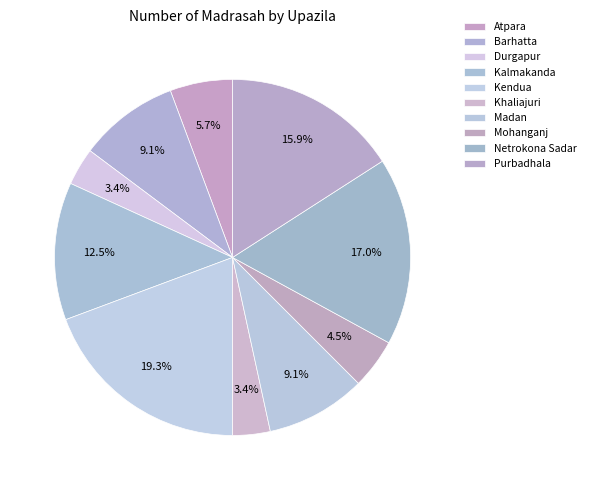

What is the smallest slice in the pie chart?

Durgapur